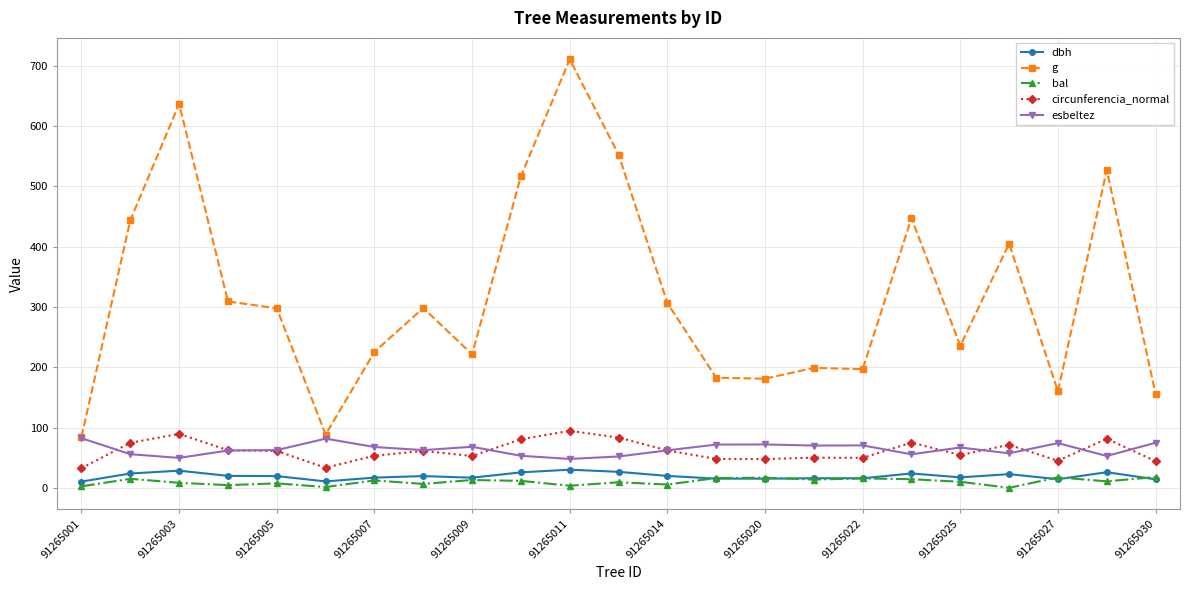

Which series has the largest range (max minus min)?

g